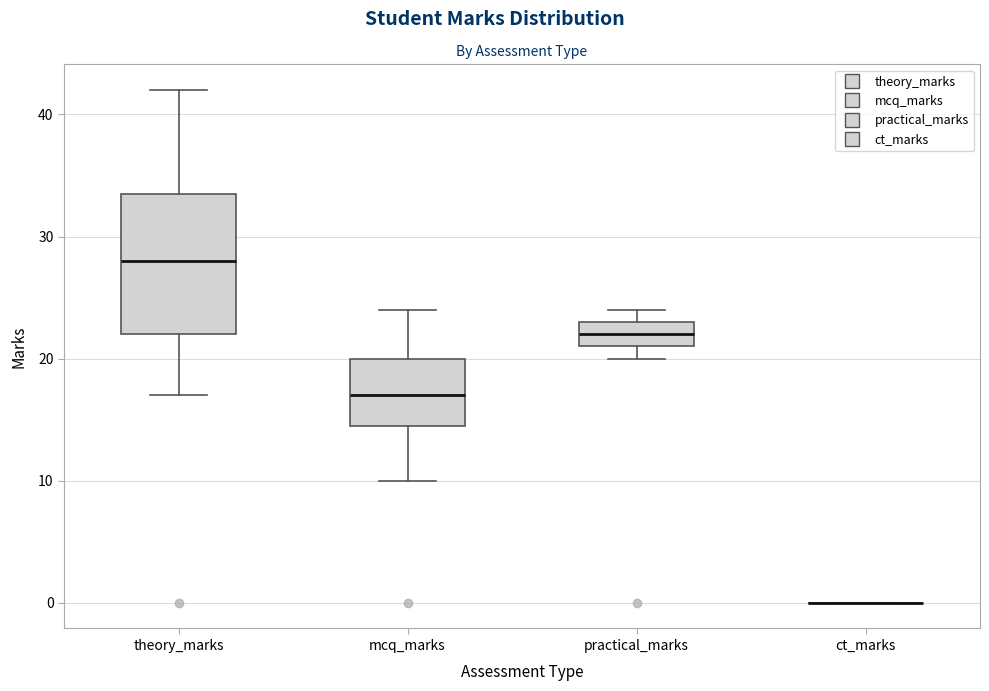

Comparing the boxes themselves (not the whiskers), which one is the tallest?

theory_marks